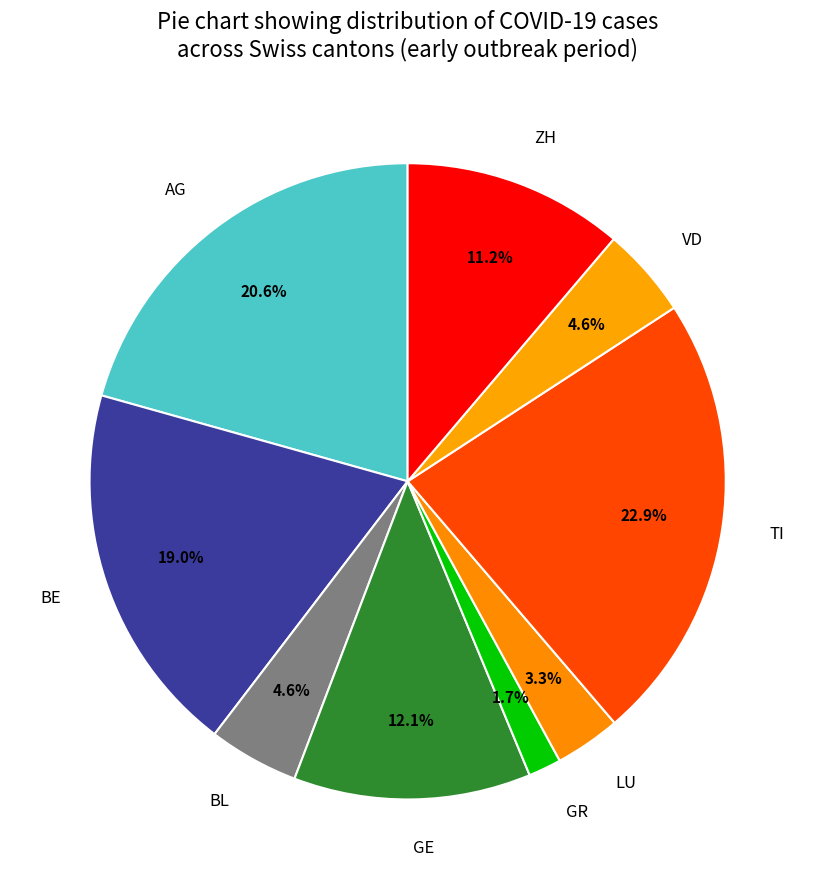

What is the ratio of the value at LU to the value at VD?

0.7